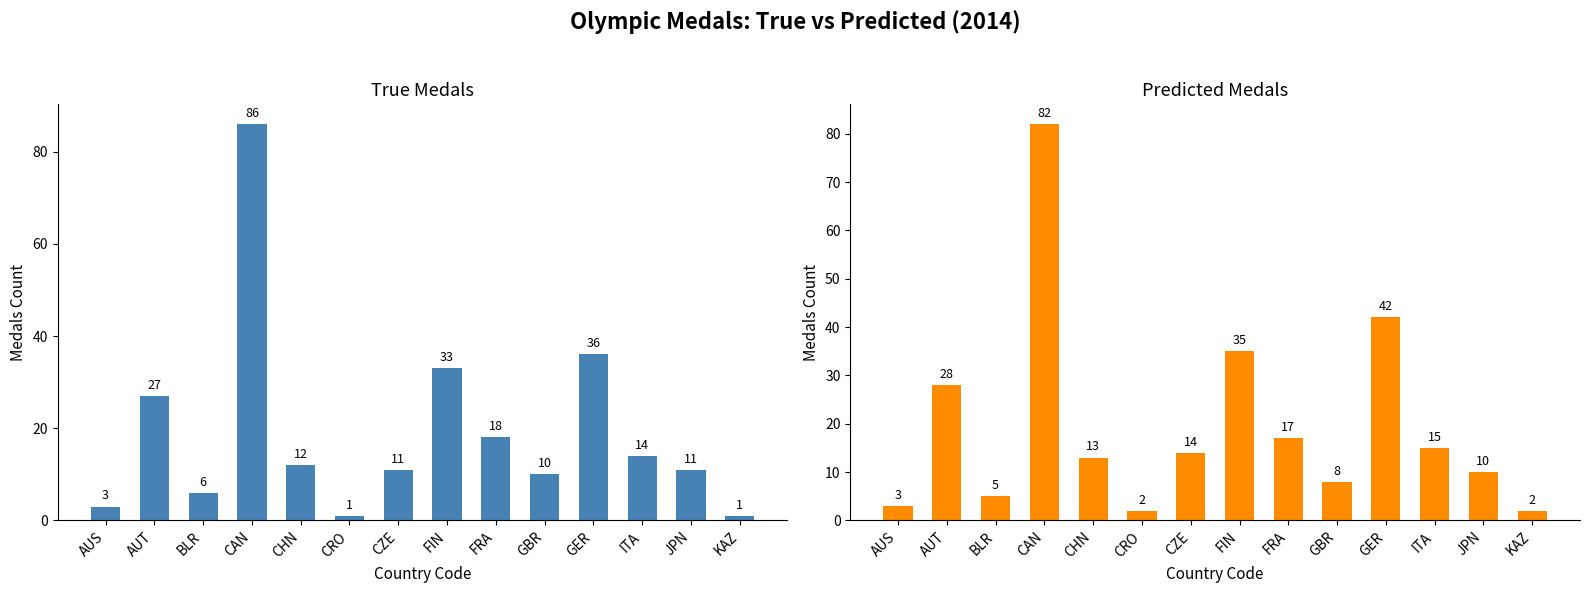

List the series in order of their peak value, lowest first.

Predicted Medals, True Medals